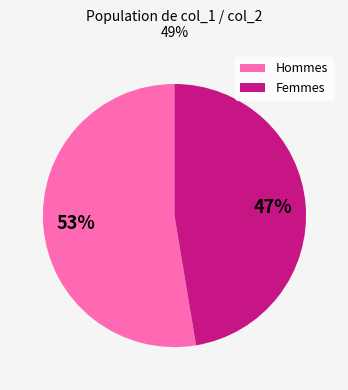

Is there any slice that represents more than half of the pie?

Yes